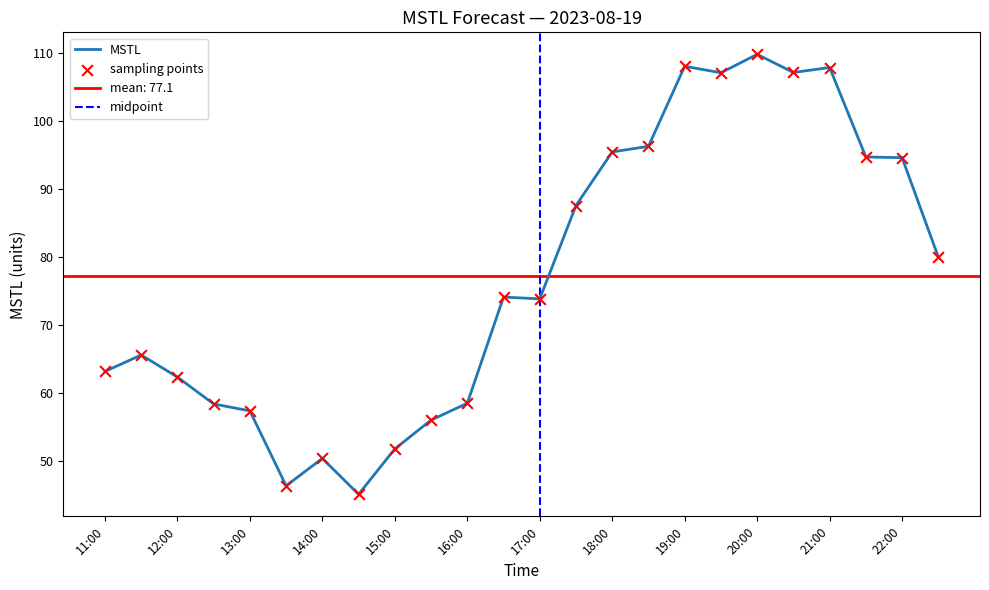

What is the ratio of the value at 11:30 to the value at 22:30?

0.8